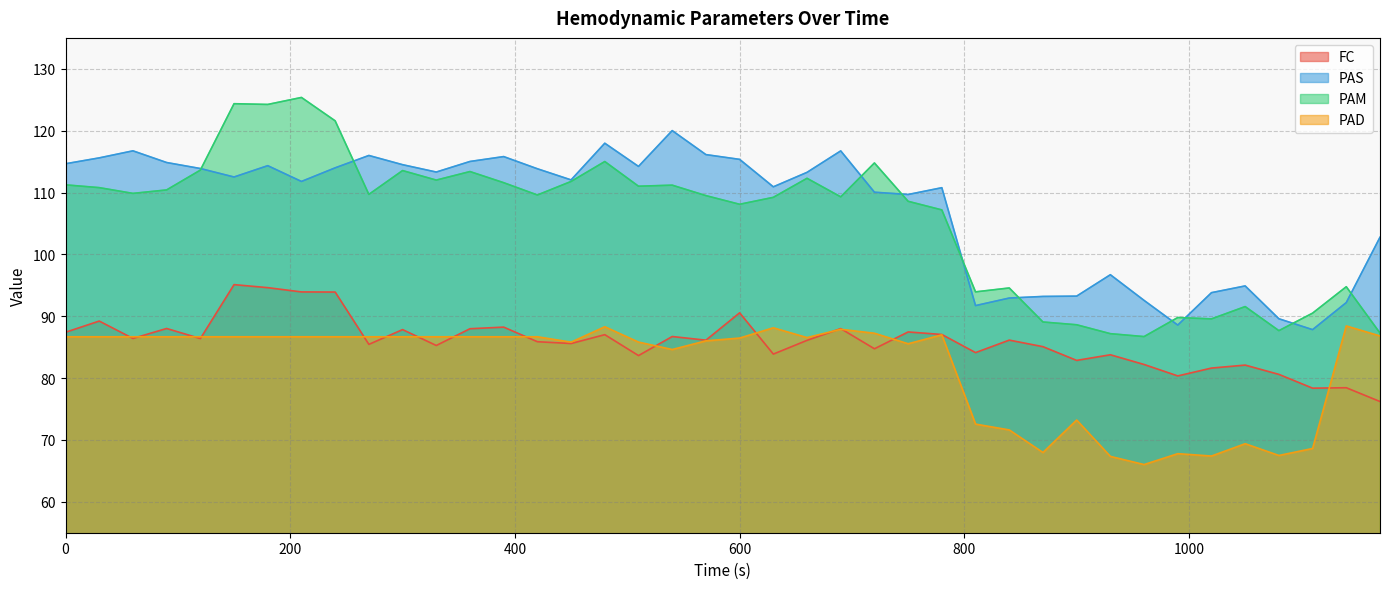

True or false: PAD has more than 1 interior local peaks.

True